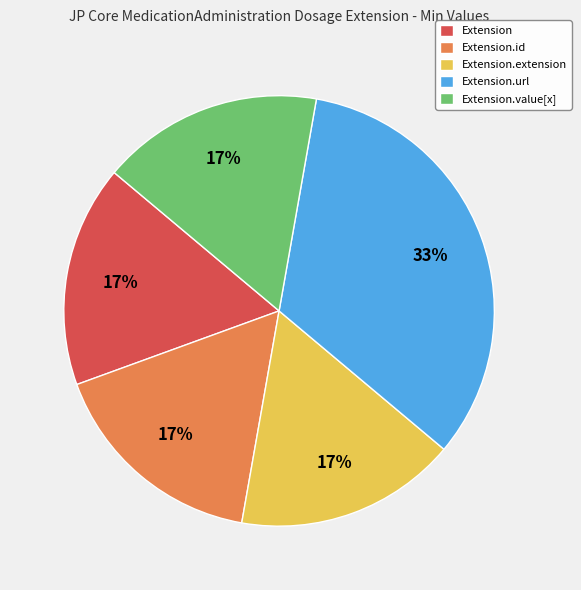

Which slice is the largest?

Extension.url